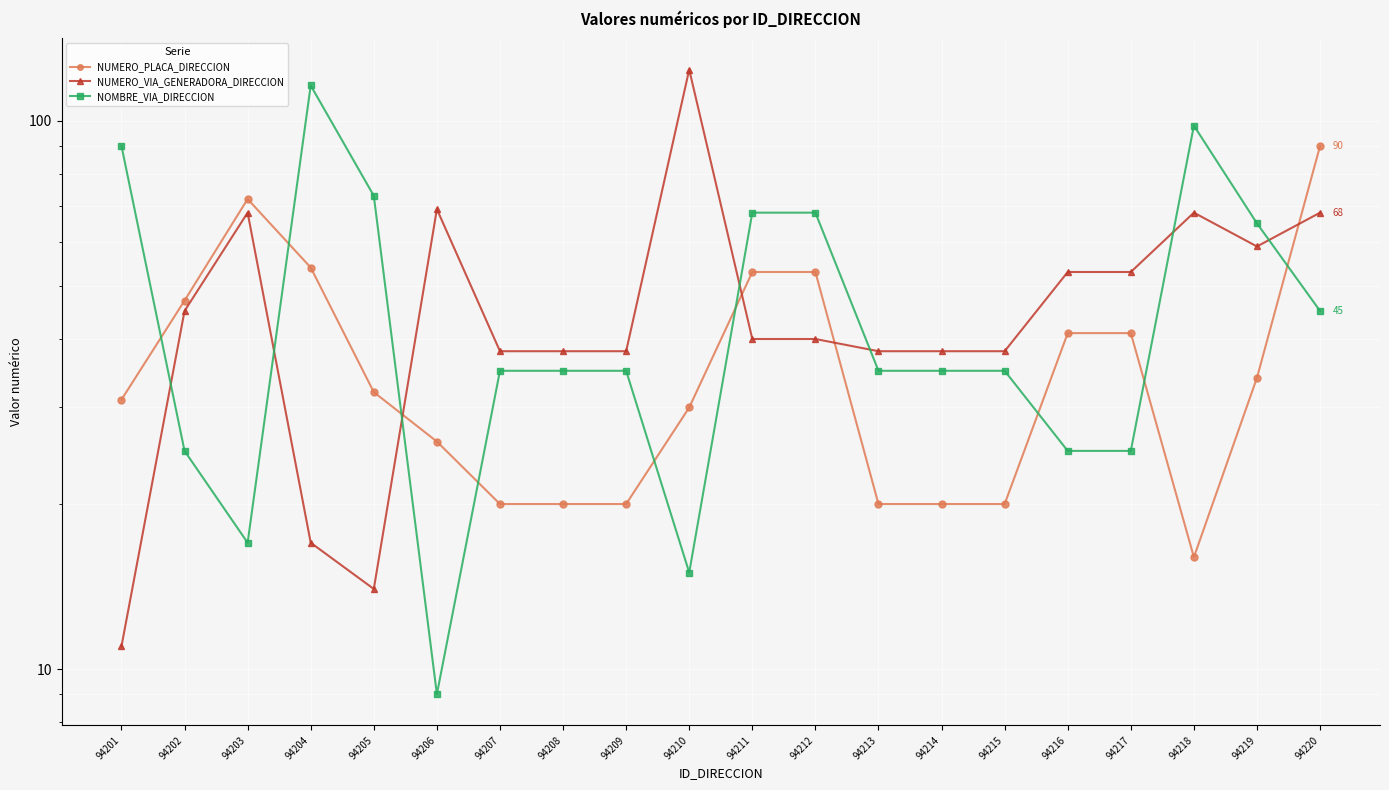

What value does the NUMERO_VIA_GENERADORA_DIRECCION series have at 94218, to the nearest 10?

70